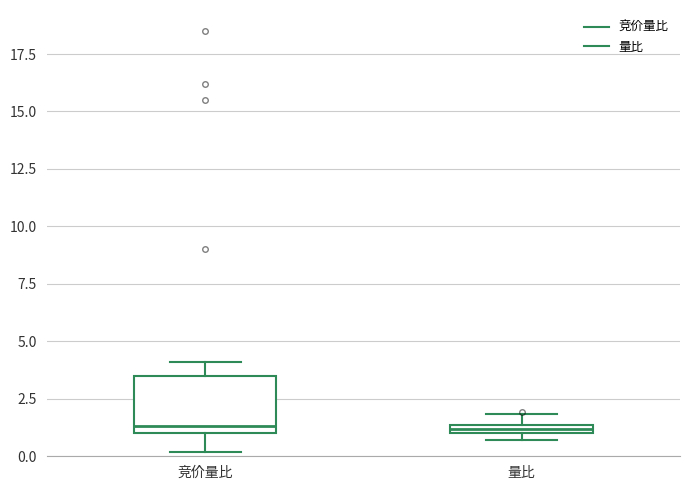

Which box is the tallest, from its lower edge to its upper edge?

竞价量比